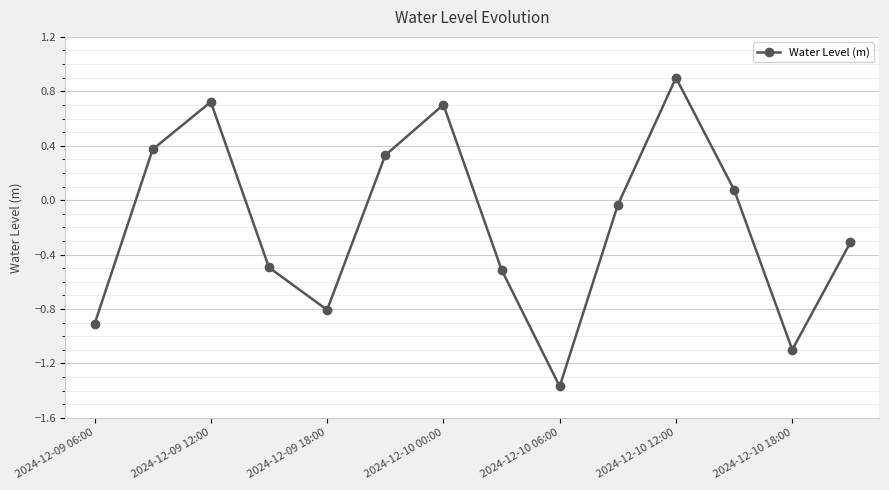

What is the greatest value displayed?

0.9